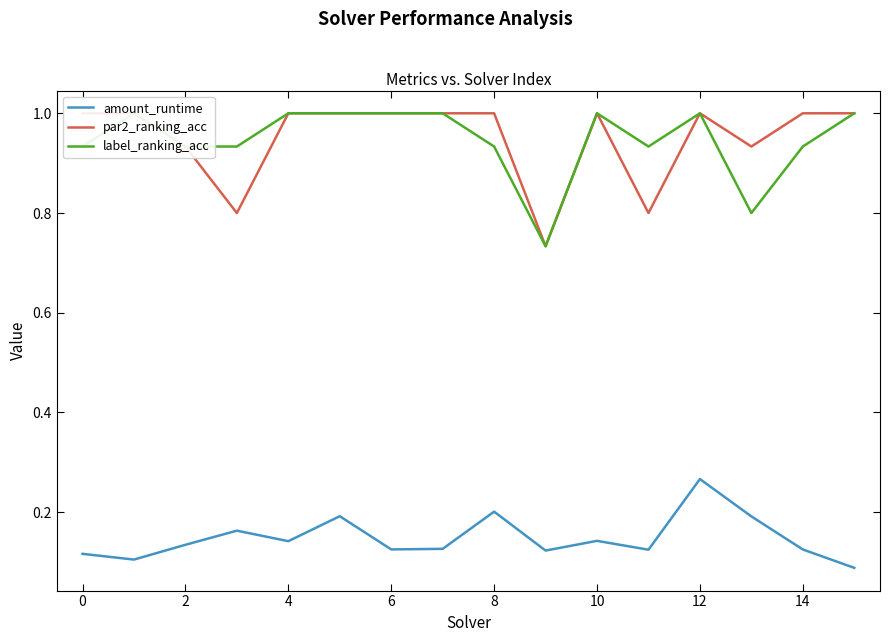

The amount_runtime series shows 0.2 at 0. True or false?

False